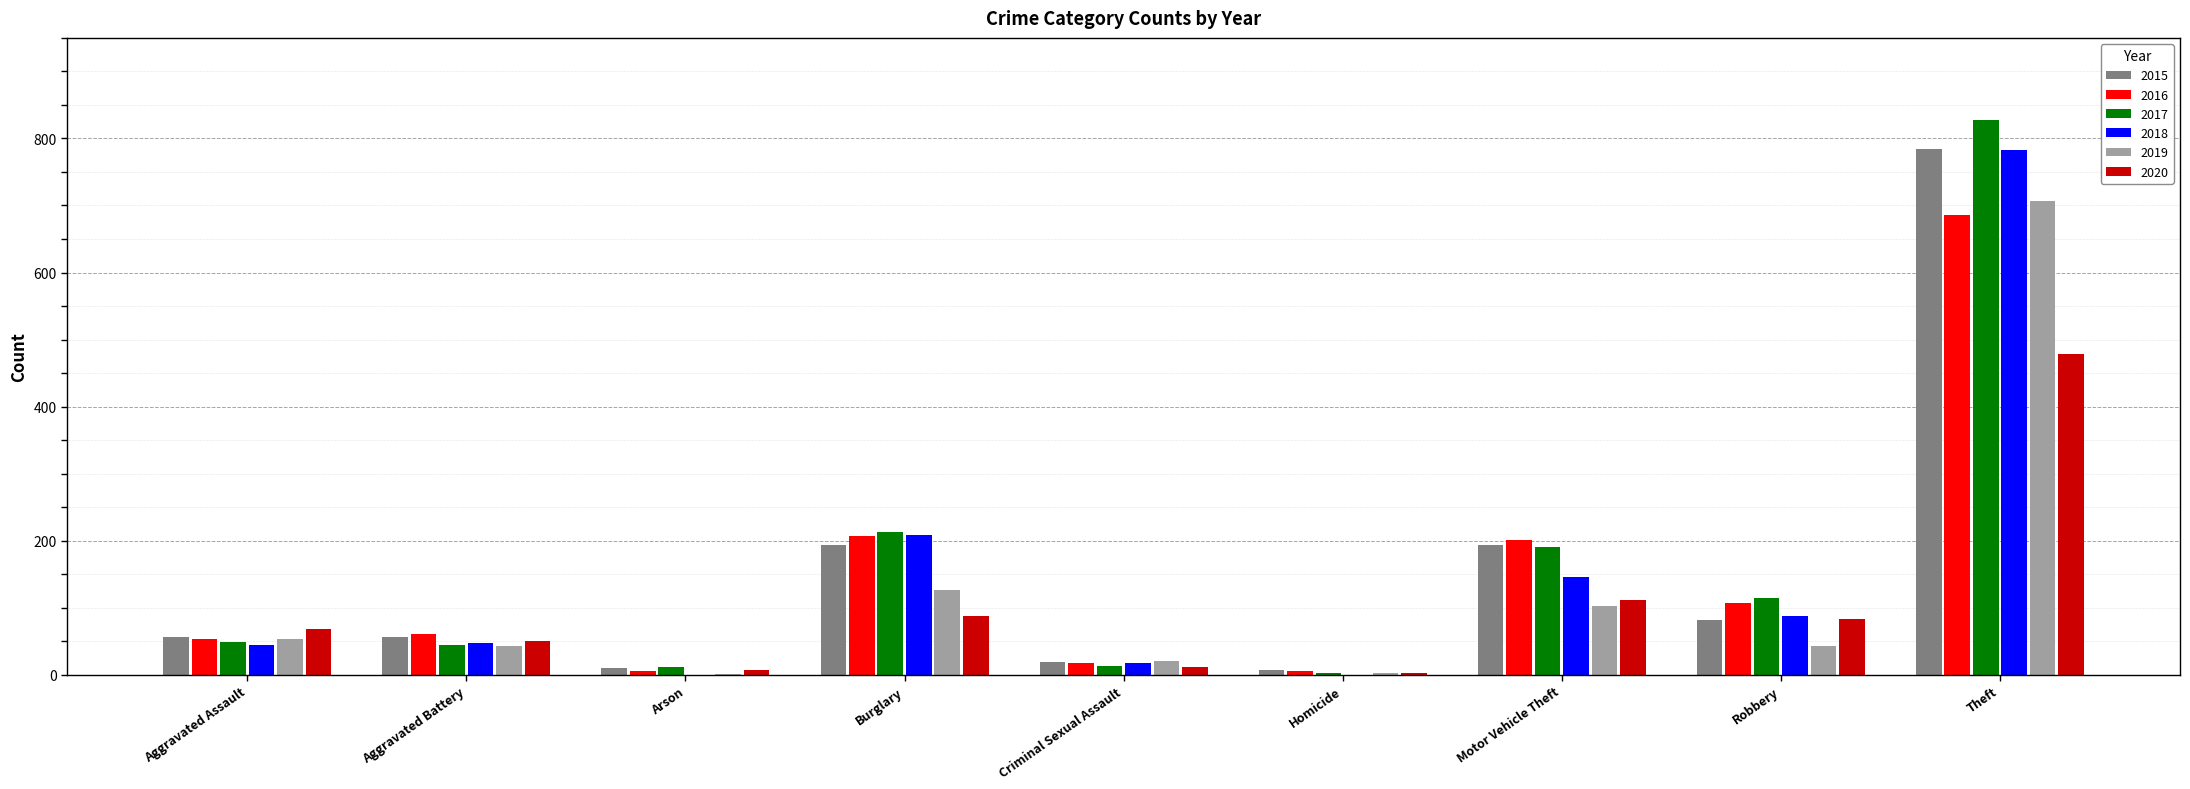

The 2017 series shows 1315 at Theft. True or false?

False